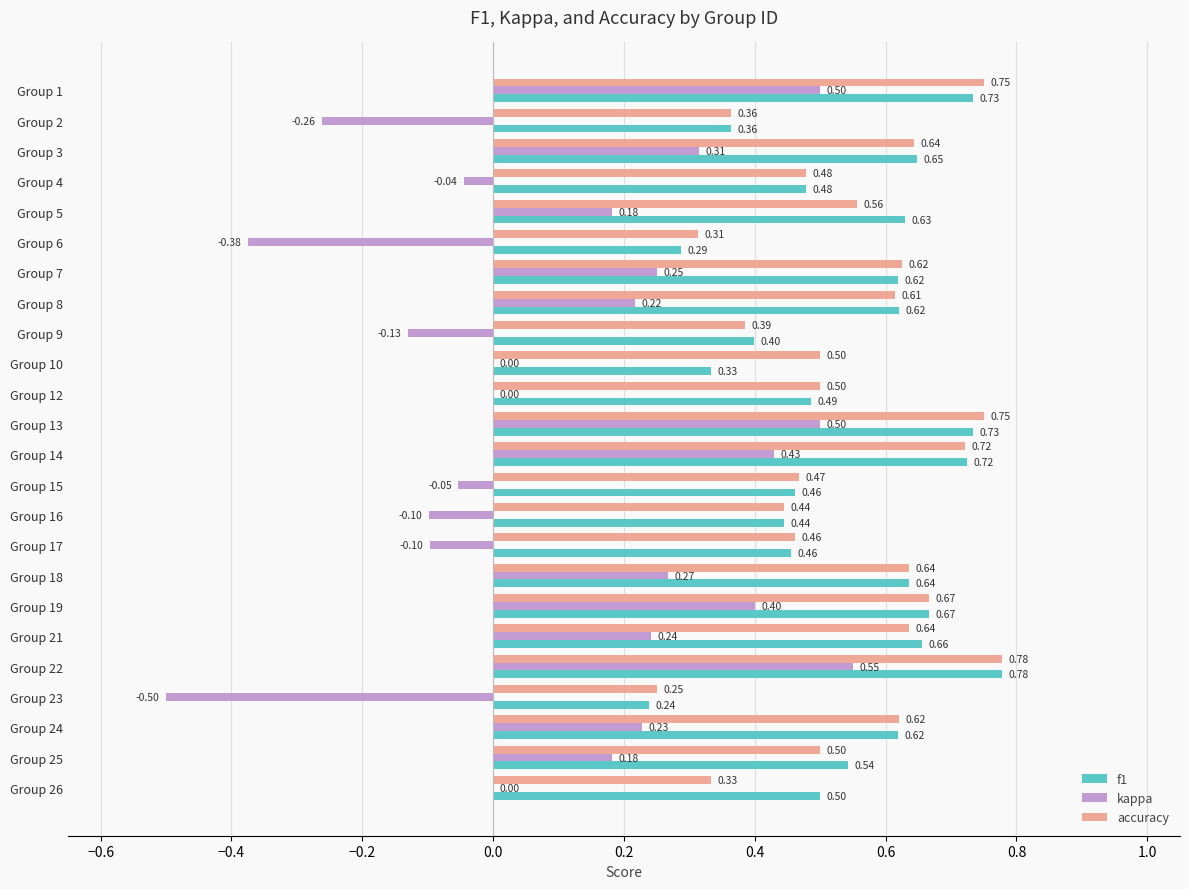

Which series changed the most between Group 4 and Group 23?

kappa